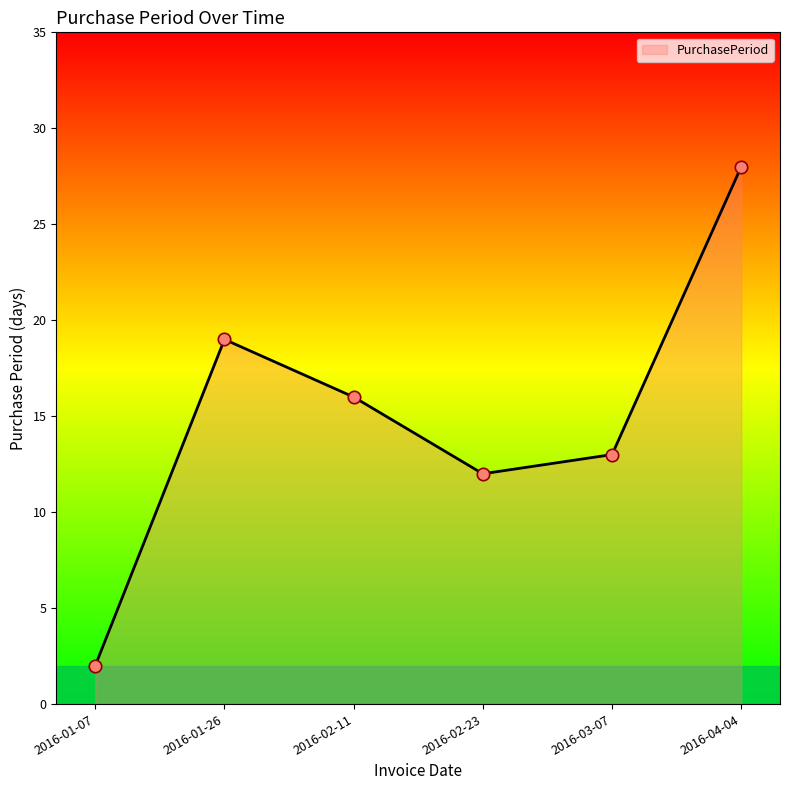

What is the ratio of the value at 2016-01-26 to the value at 2016-03-07?

1.5